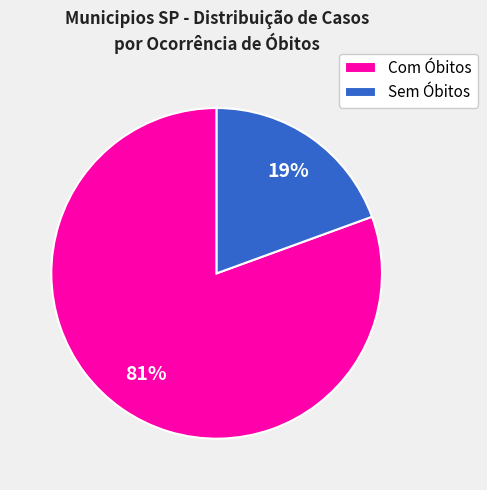

What is the largest slice in the pie chart?

Com Óbitos